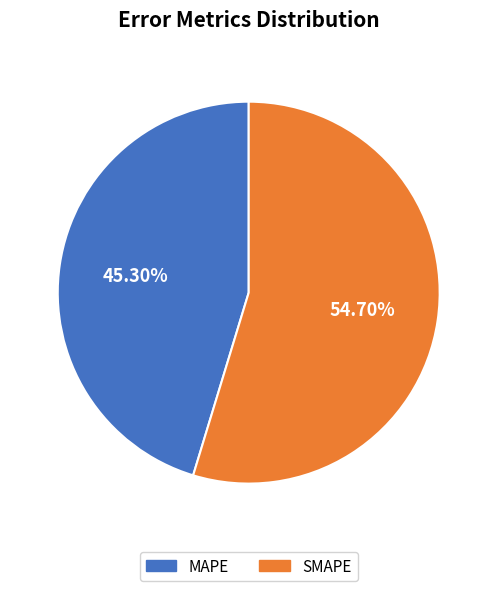

To the nearest percent, what percentage of the pie is MAPE?

45%